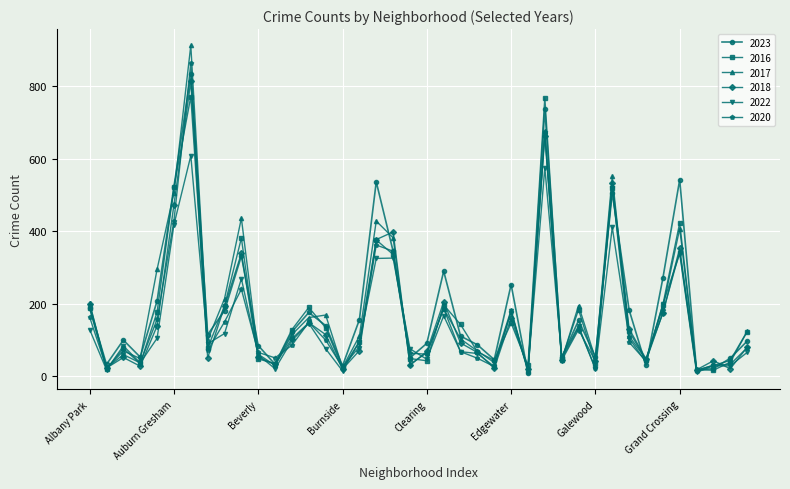

True or false: 2022 has more than 2 points higher than both neighbors.

True